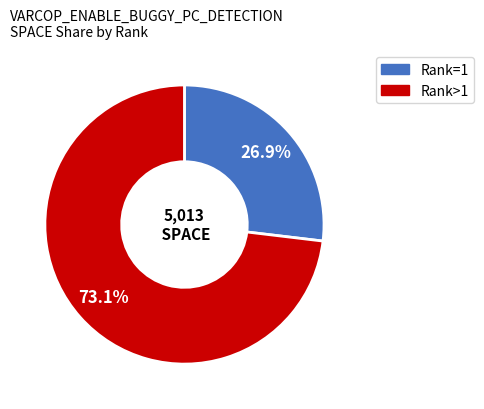

How many segments does this pie chart have?

2